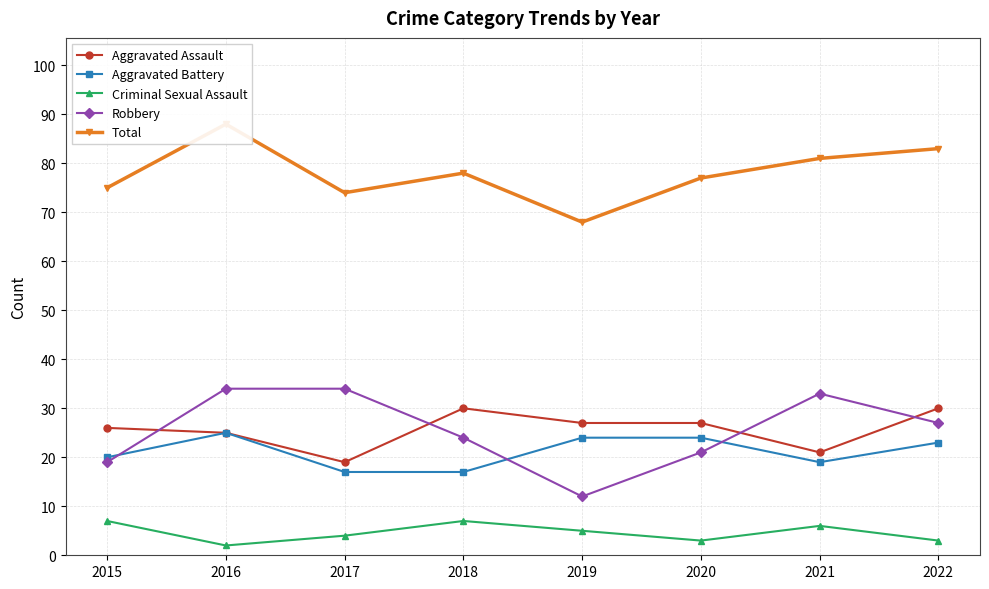

At which label is Aggravated Assault closest to 24?

2016